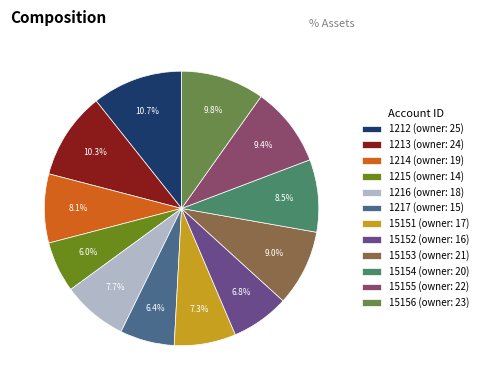

Approximately how many times larger is the value at 1213 compared to 15152?

1.5